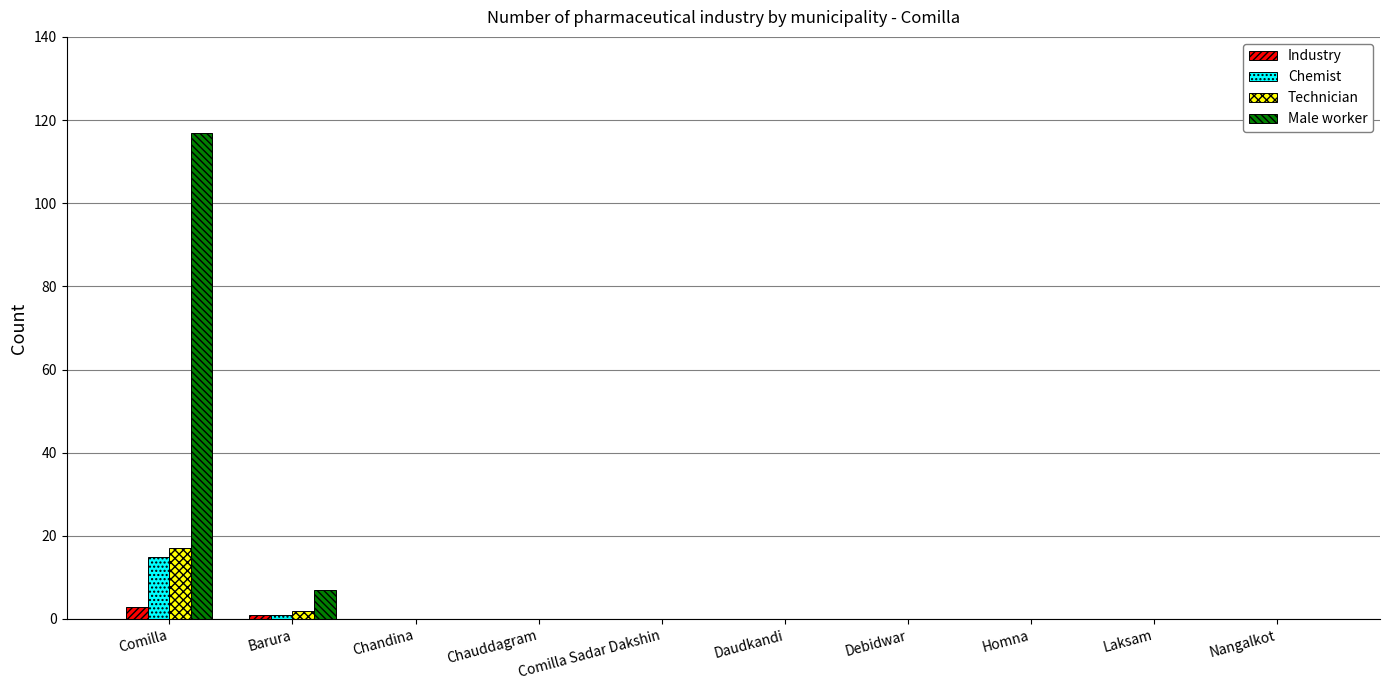

The value of Male worker at Debidwar is 0. True or false?

True